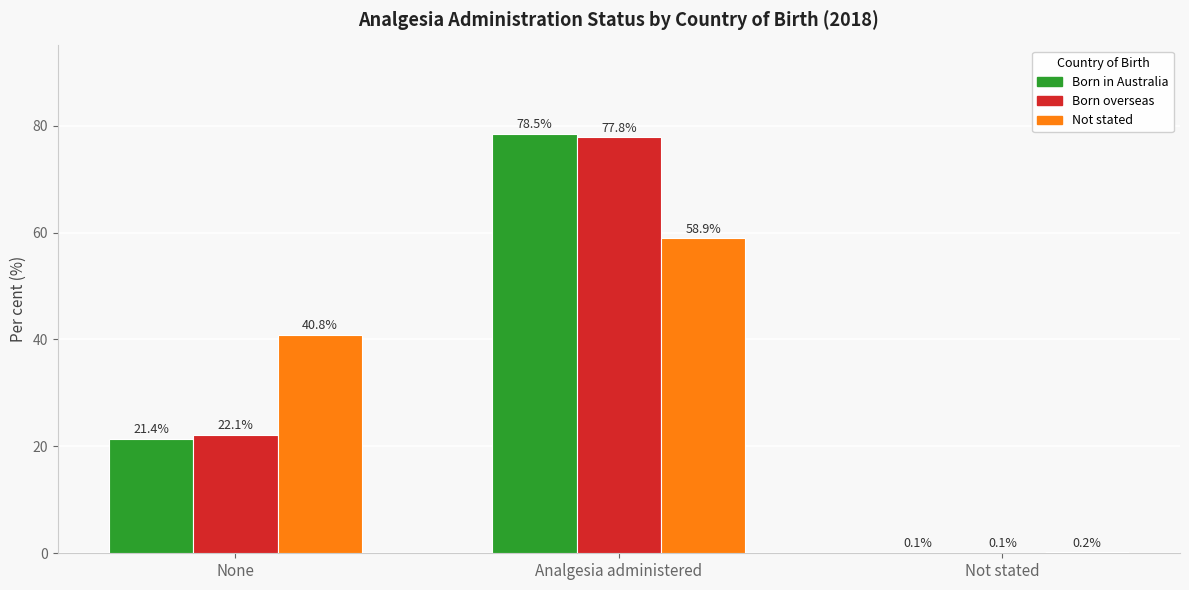

Is the value of Not stated at Not stated greater than the value of Born overseas at Not stated?

Yes